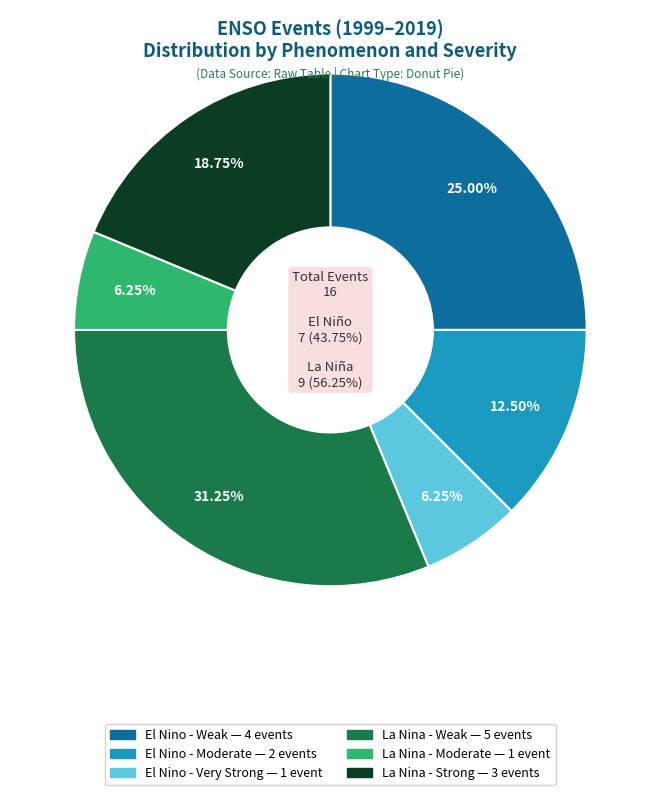

True or false: La Nina - Weak accounts for 39% of the total.

False